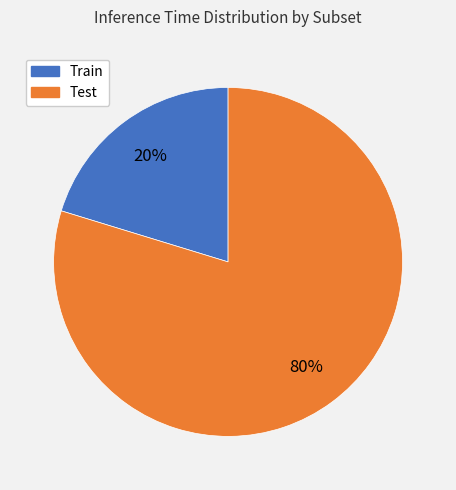

True or false: Test accounts for 1% of the total.

False